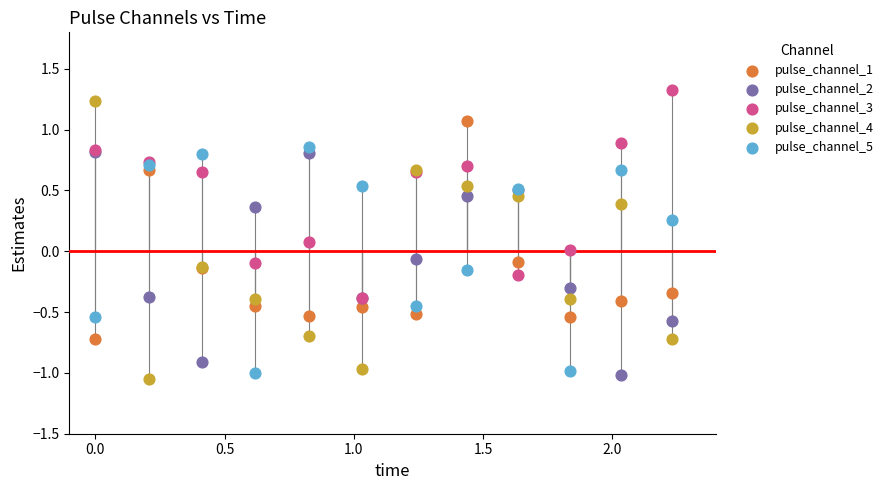

What are all the series names shown in the legend?

pulse_channel_1, pulse_channel_2, pulse_channel_3, pulse_channel_4, pulse_channel_5